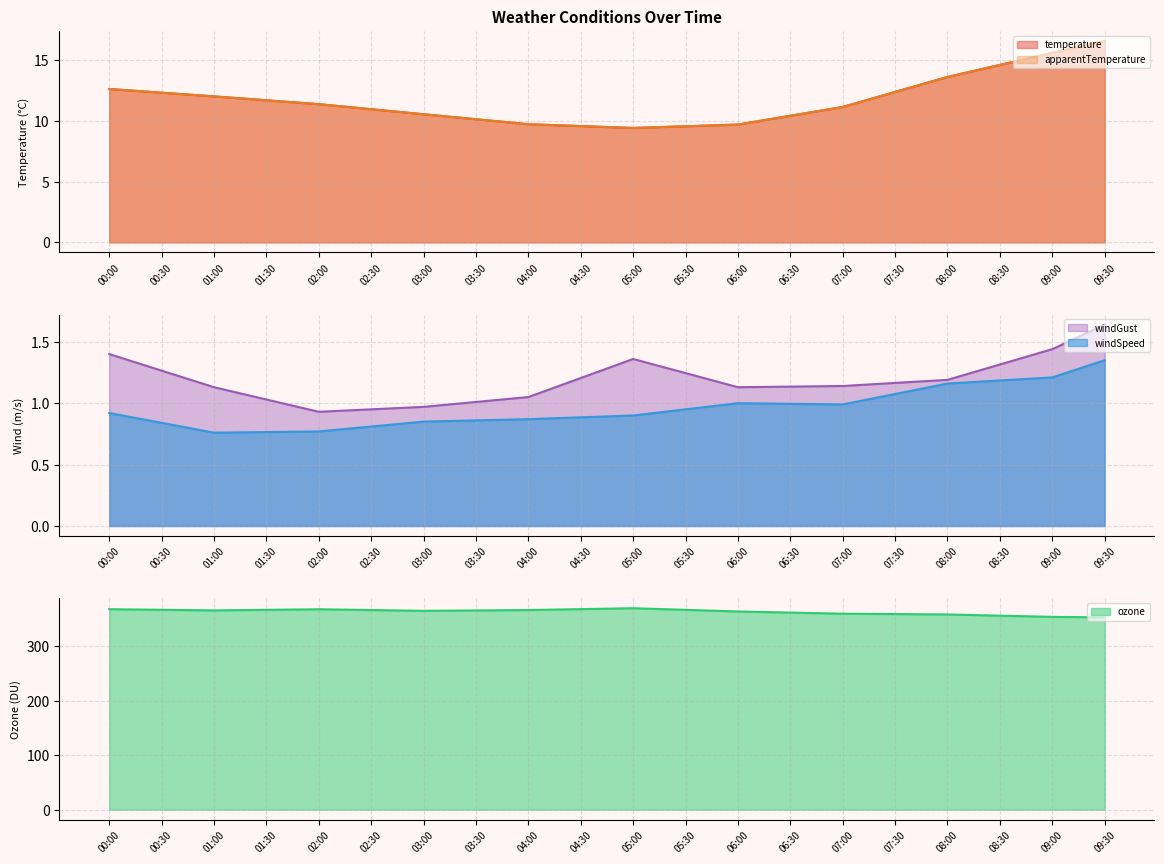

What is the difference between the highest and lowest values at 09:30?

351.7